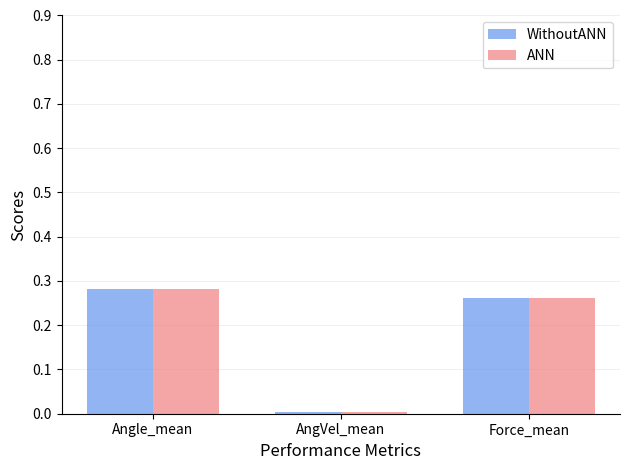

List the labels in order of ANN value, largest first.

Angle_mean, Force_mean, AngVel_mean